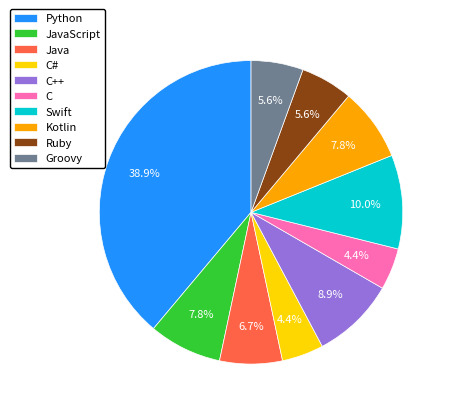

Does C++ represent more than half of the total?

No